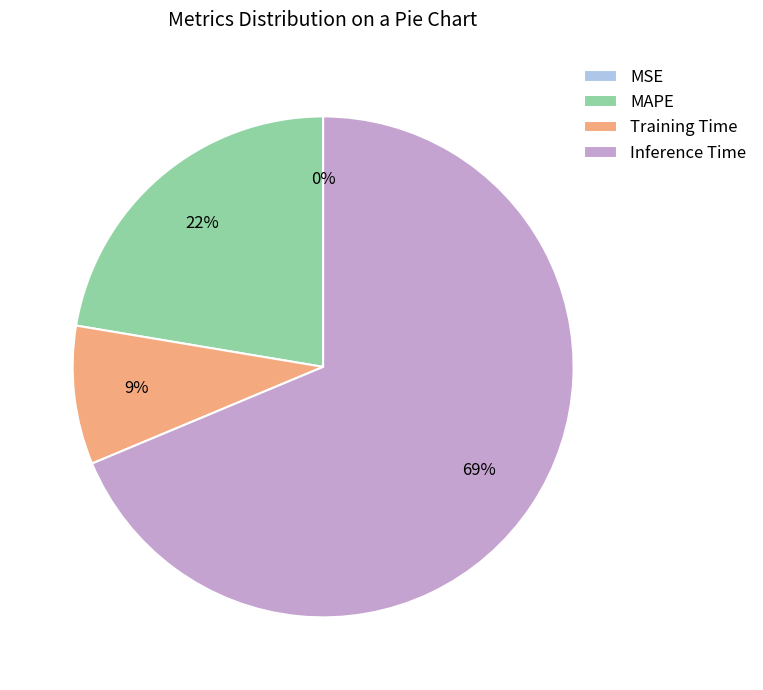

To the nearest percent, what percentage of the pie is Inference Time?

69%